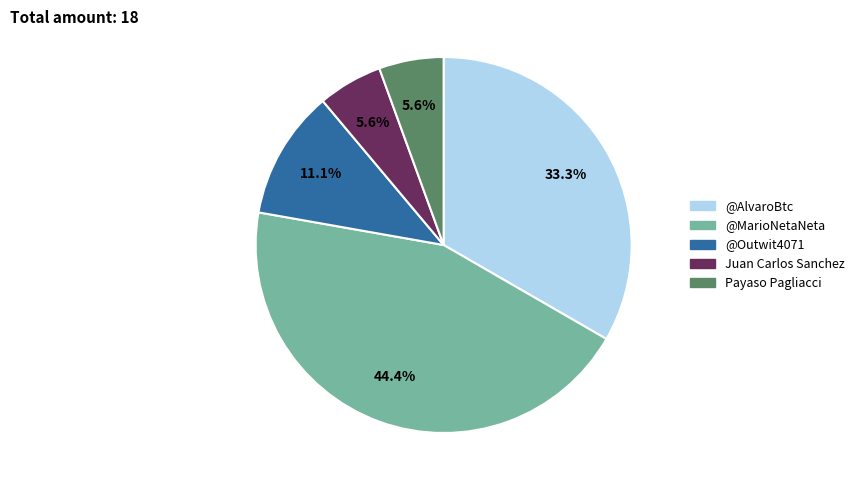

To the nearest percent, what is the average slice percentage?

20%